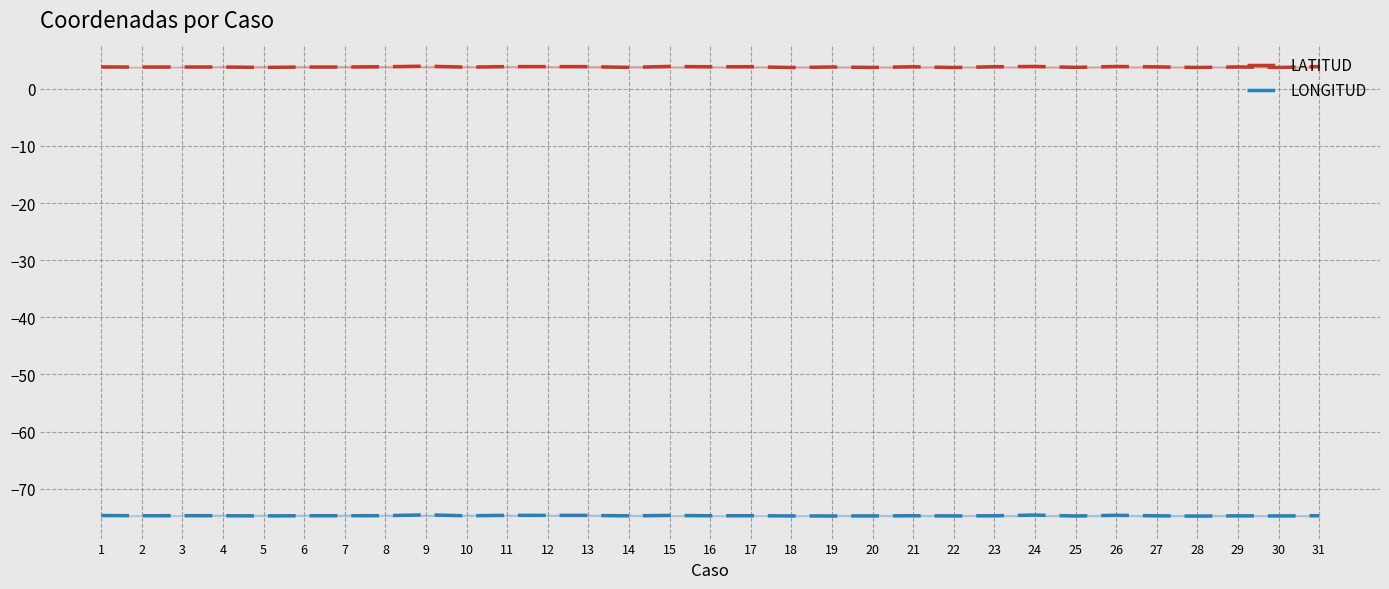

Between 3 and 25, which is larger?

3